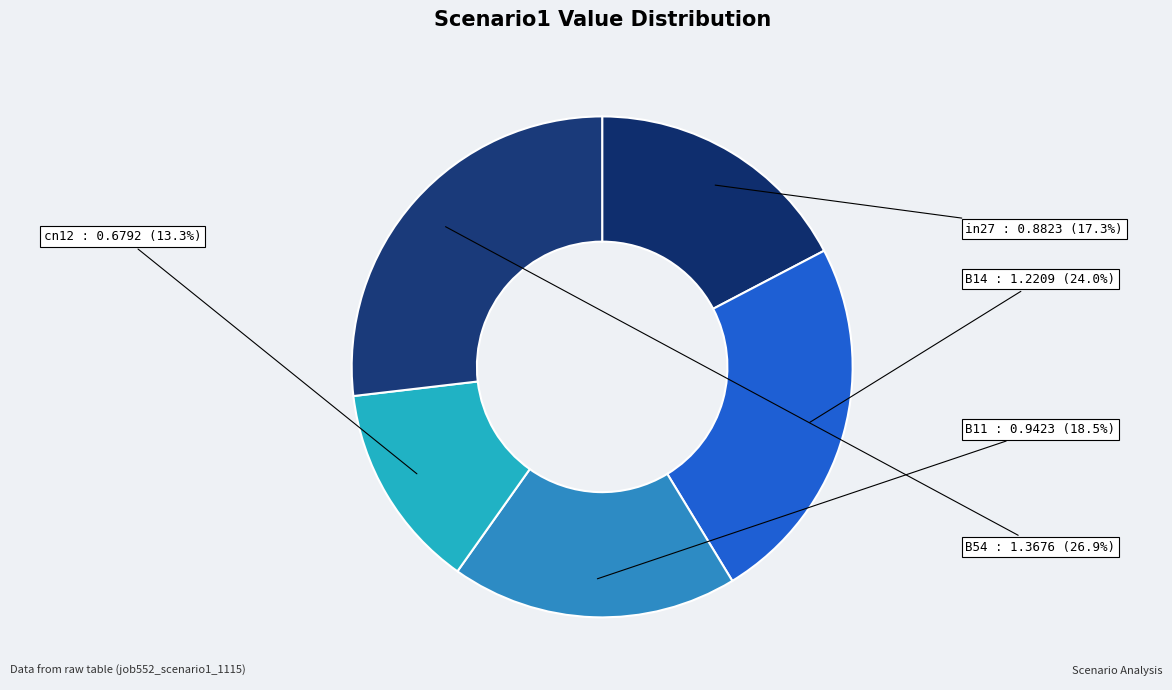

Which category has the smallest portion of the pie?

cn12